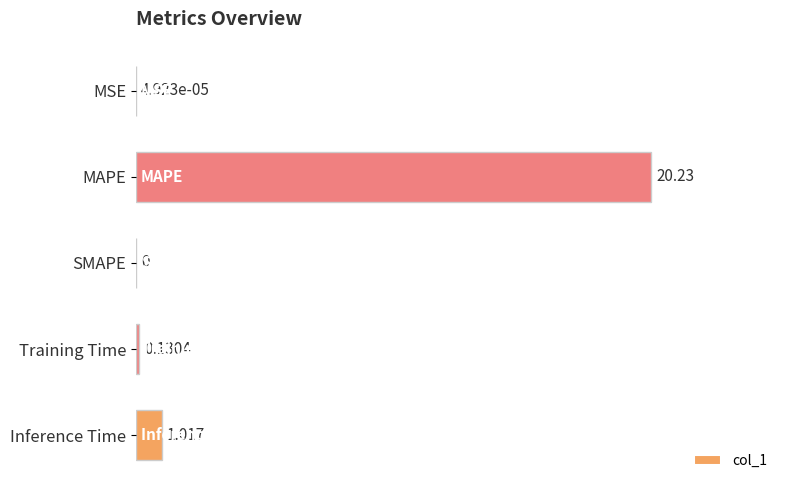

At which label is the value closest to 10?

Inference Time